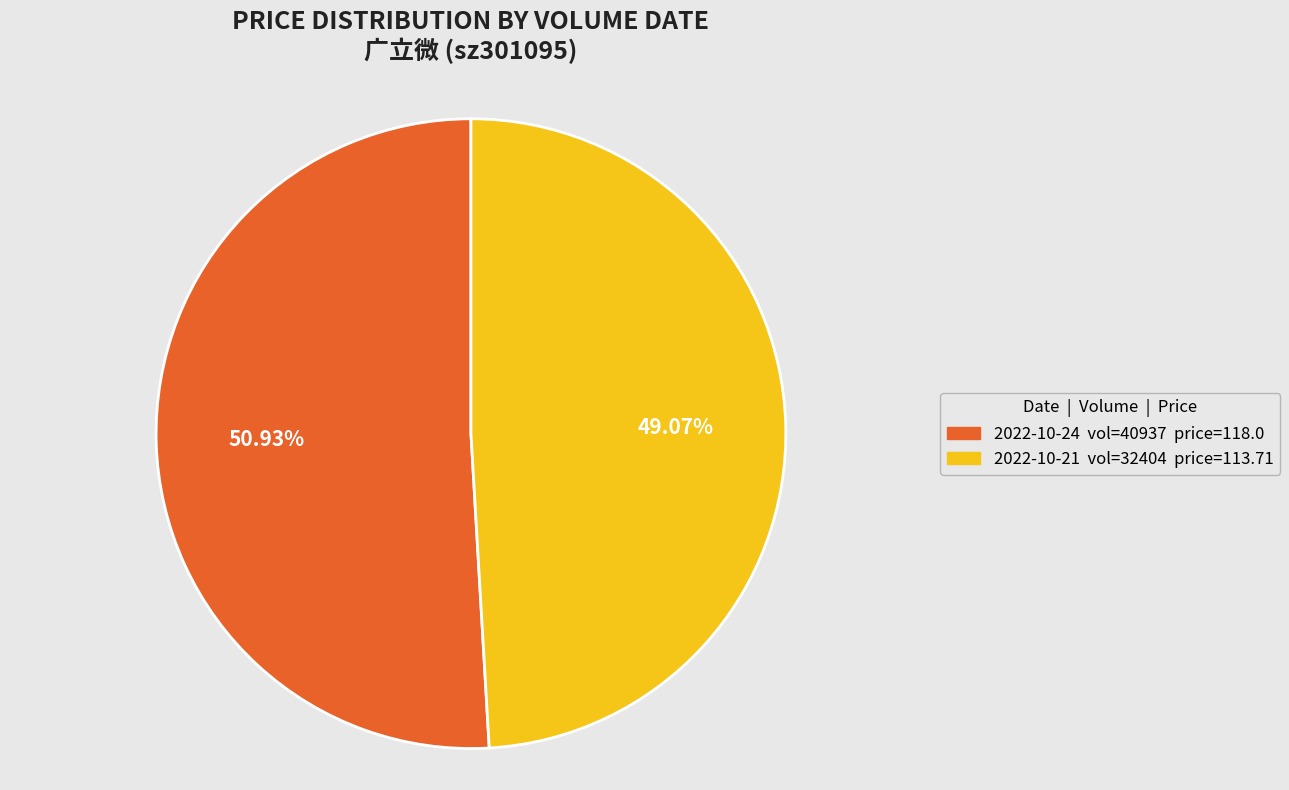

Is there any slice that represents more than half of the pie?

Yes